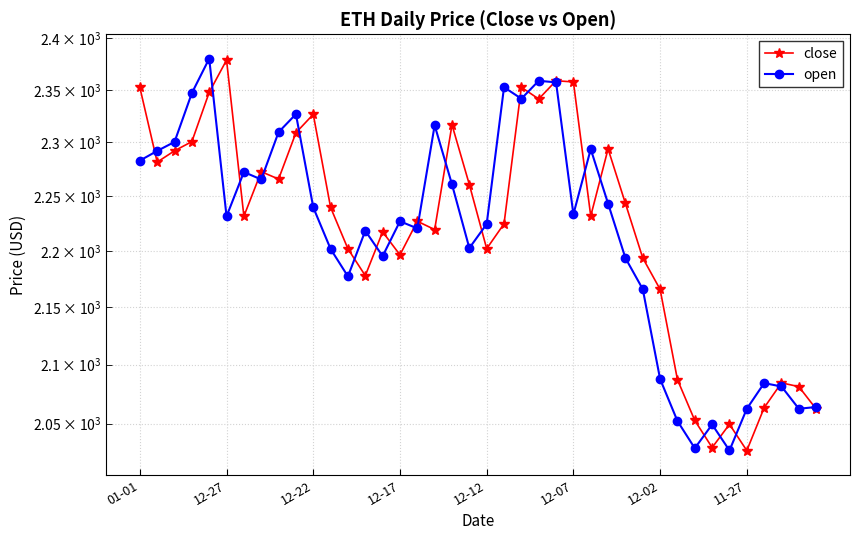

What is the difference between the second highest and minimum values in the open series?

331.2